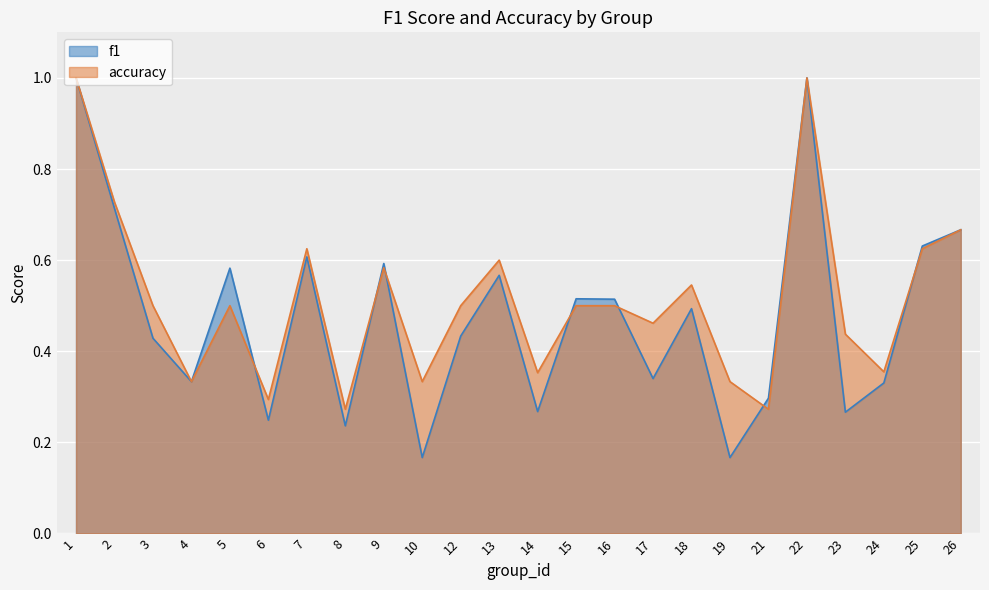

Reading left to right, extract all data points from this chart.

f1: 1.0	0.7	0.4	0.3	0.6	0.2	0.6	0.2	0.6	0.2	0.4	0.6	0.3	0.5	0.5	0.3	0.5	0.2	0.3	1.0	0.3	0.3	0.6	0.7
accuracy: 1.0	0.7	0.5	0.3	0.5	0.3	0.6	0.3	0.6	0.3	0.5	0.6	0.4	0.5	0.5	0.5	0.5	0.3	0.3	1.0	0.4	0.4	0.6	0.7